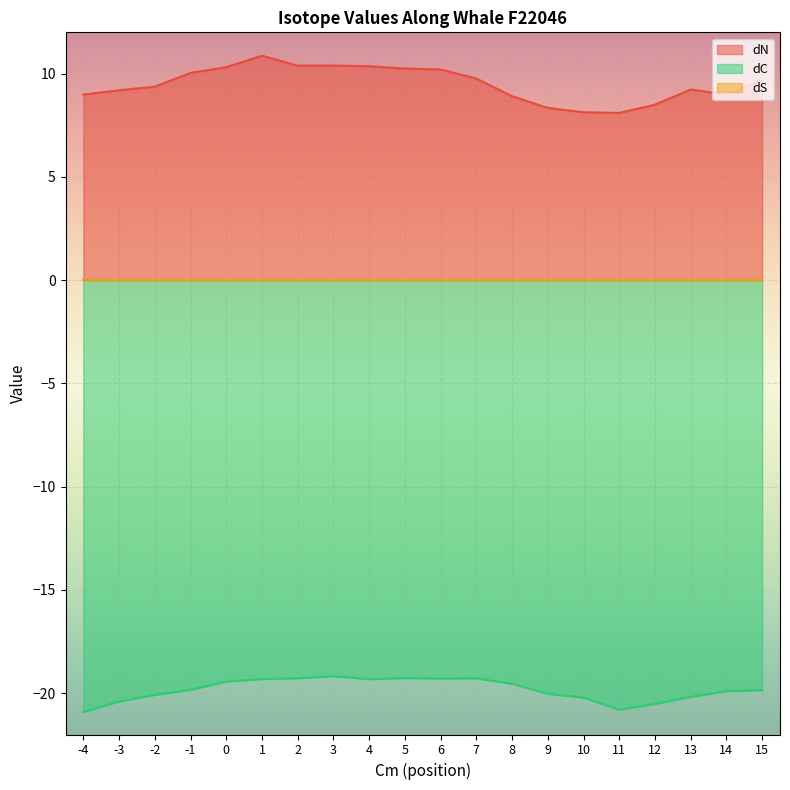

At which category is the sum across all series the highest?

1